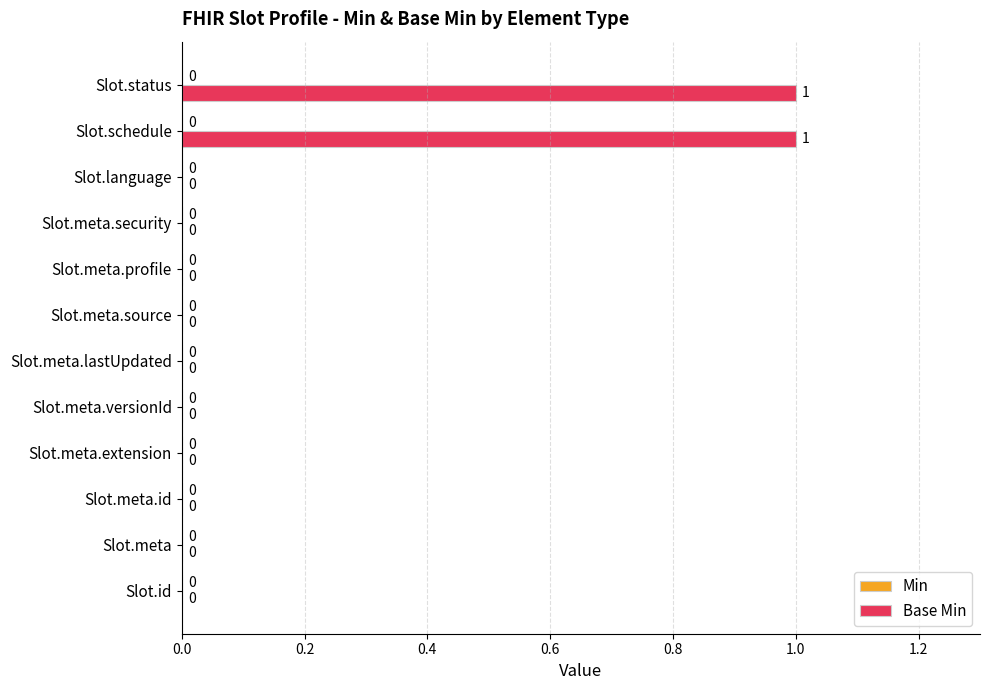

How many values are between 0 and 1?

12